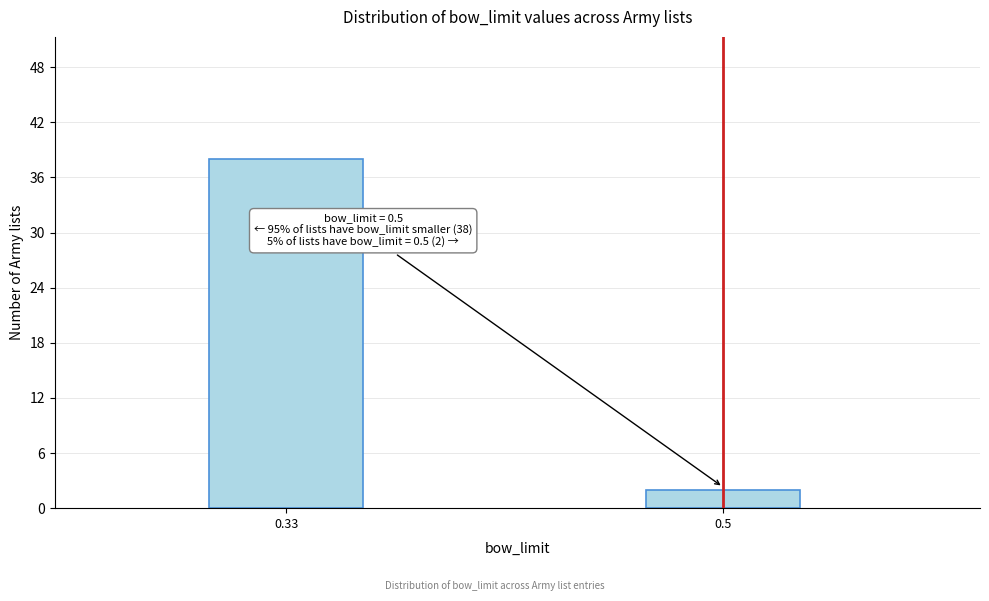

Reading left to right, what are all the values shown in this chart?

0.33=38	0.5=2